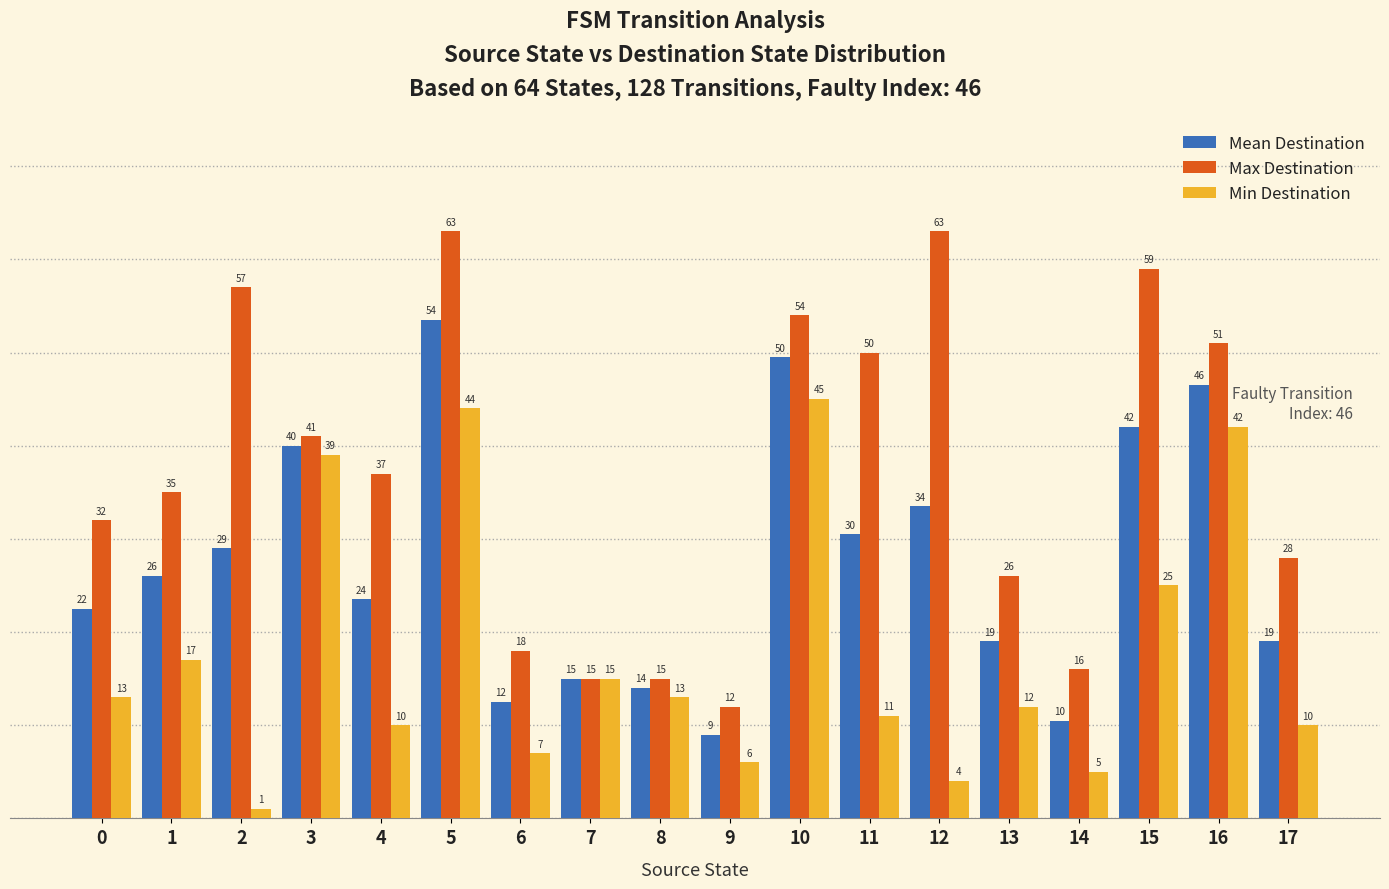

What is the total value across all series at 12?

100.5